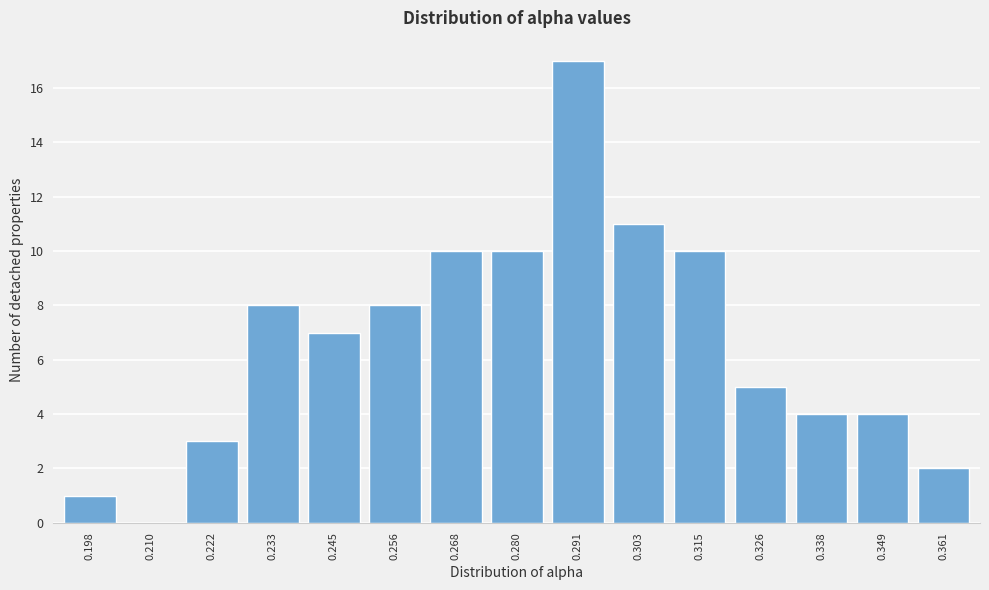

Reading left to right, what are all the values shown in this chart?

0.198=1	0.210=0	0.222=3	0.233=8	0.245=7	0.256=8	0.268=10	0.280=10	0.291=17	0.303=11	0.315=10	0.326=5	0.338=4	0.349=4	0.361=2